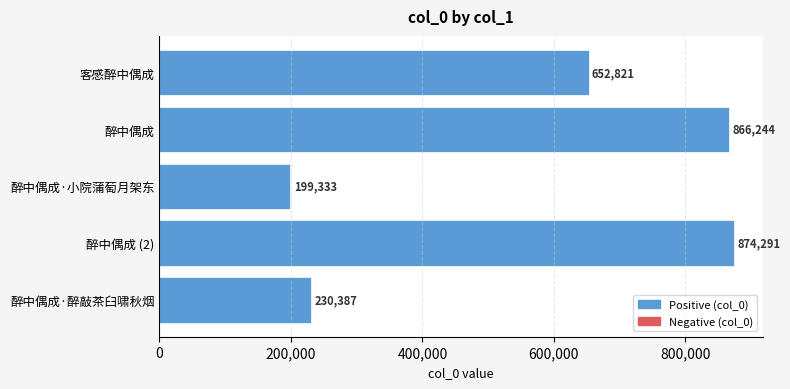

True or false: the data shows 1100997 at 客感醉中偶成.

False